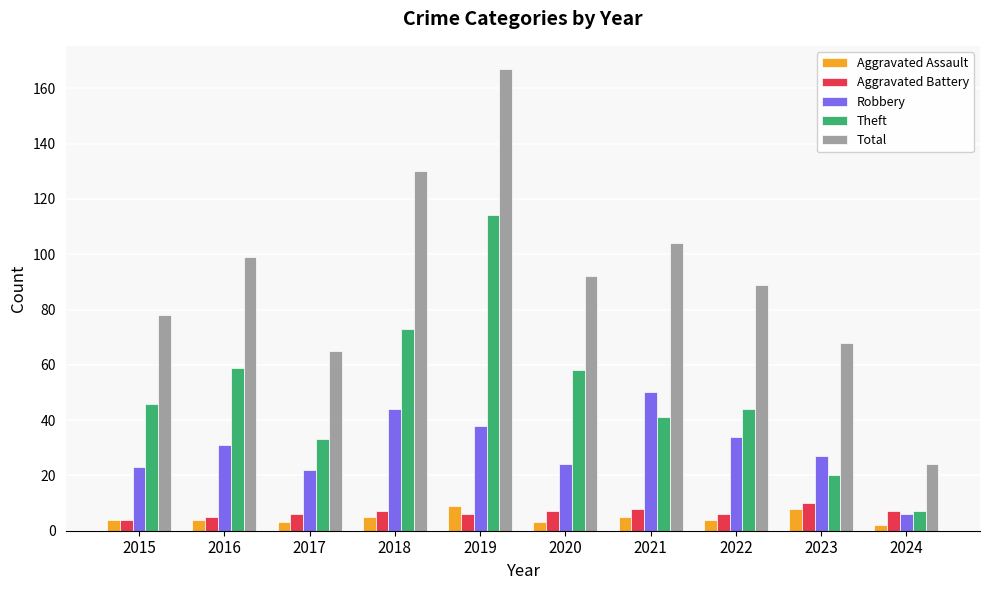

What is the difference between the second highest and second lowest values in the Aggravated Assault series?

5